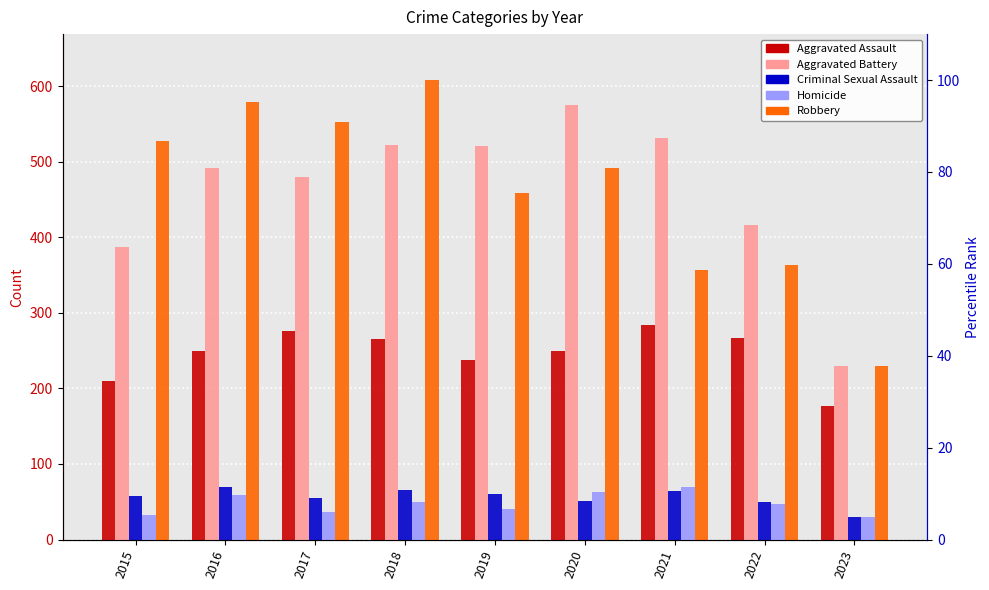

What is the value of the Aggravated Battery bar at the 5th from the left?

521